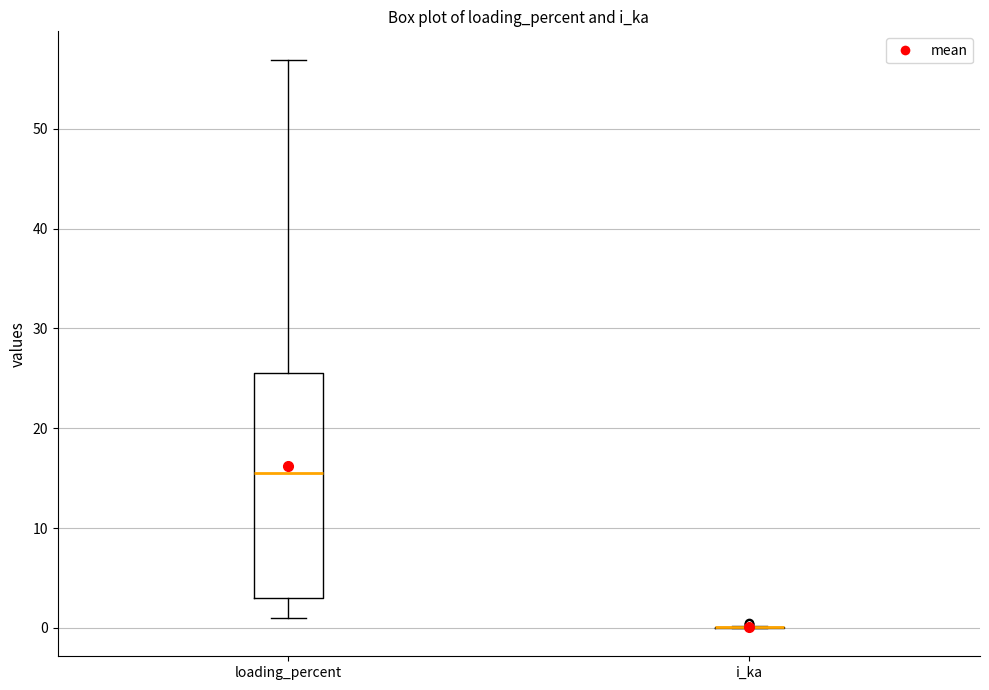

Comparing the boxes themselves (not the whiskers), which one is the tallest?

loading_percent